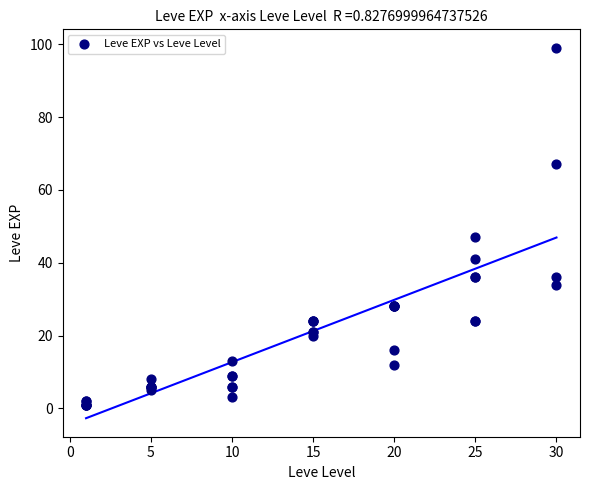

What Y value in the scatter plot is closest to 50?

47